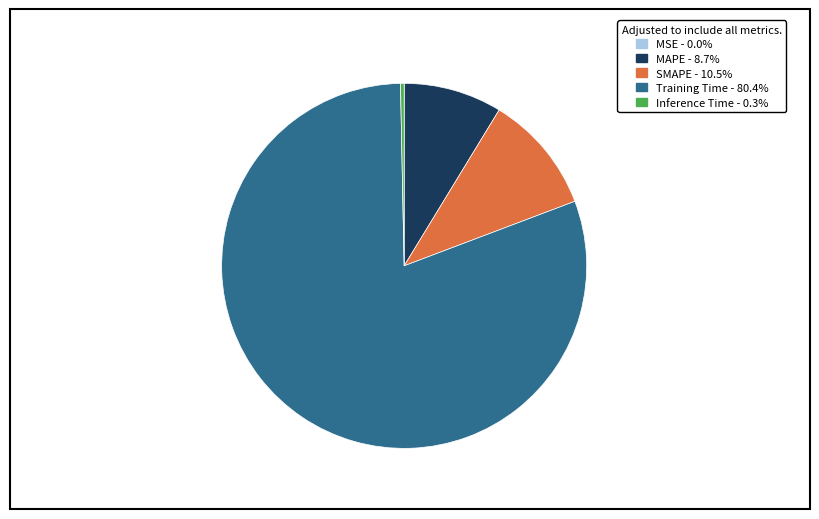

Which slice represents more than half of the pie?

Training Time